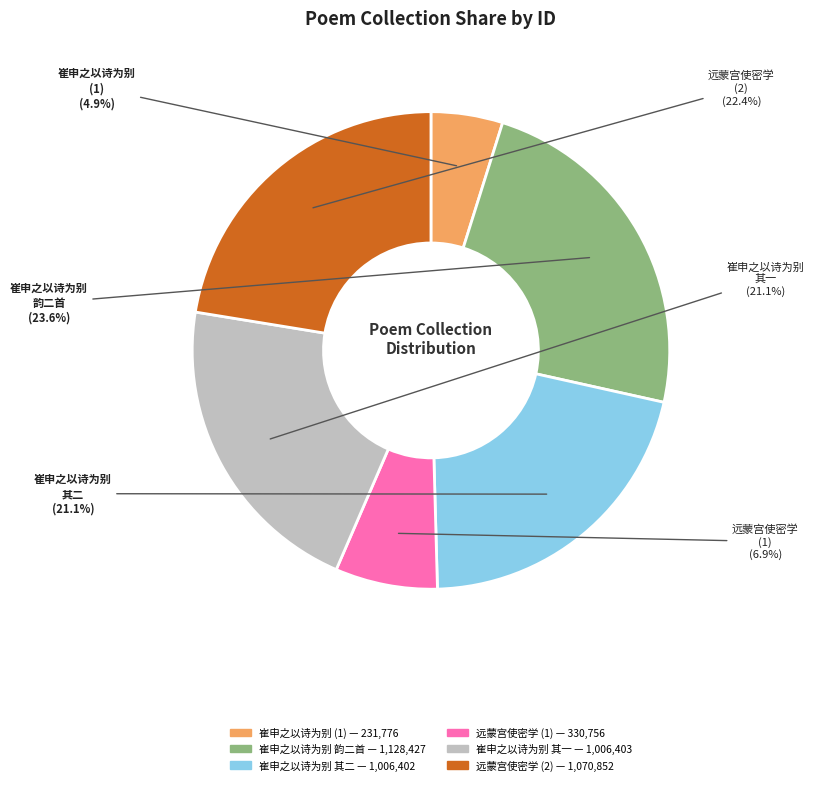

Does any single category account for the majority?

No